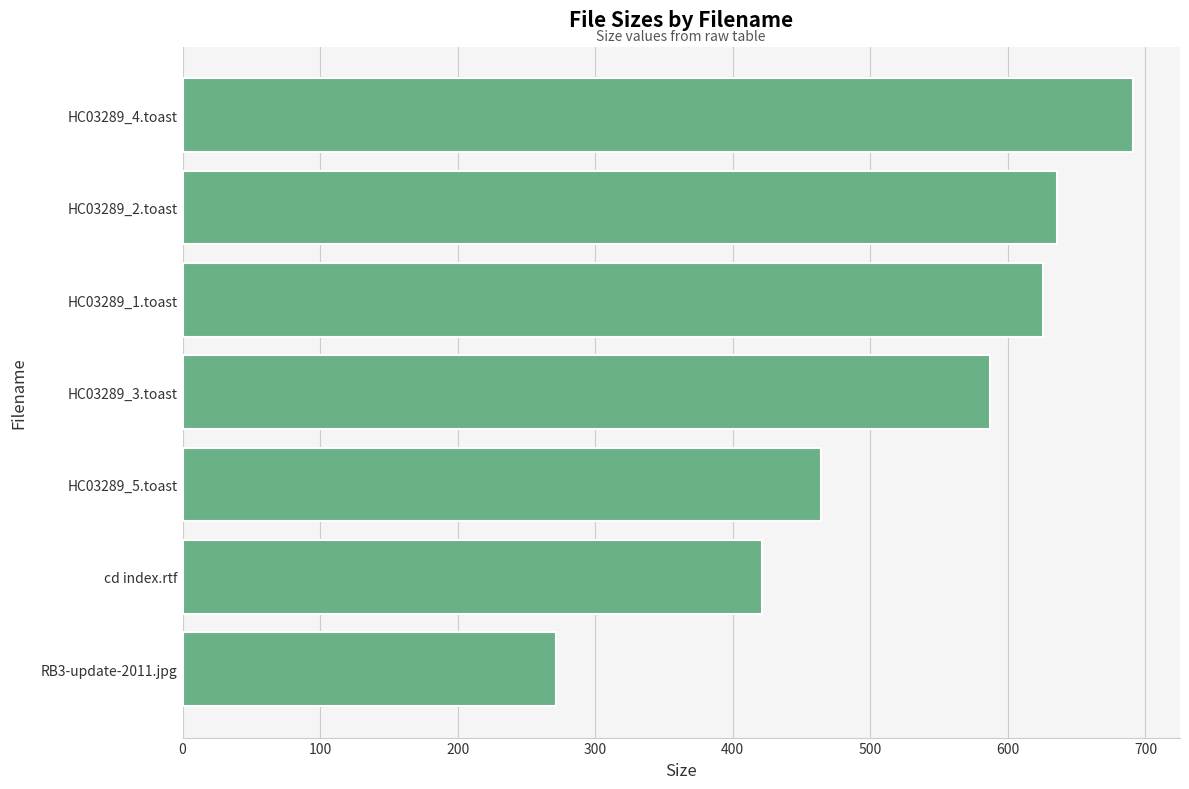

At which category does the chart reach its peak across all series?

HC03289_4.toast